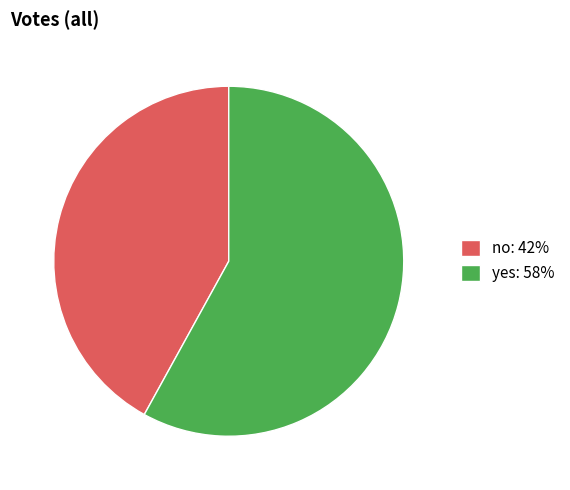

The yes: 58% slice represents 64% of the pie. True or false?

False